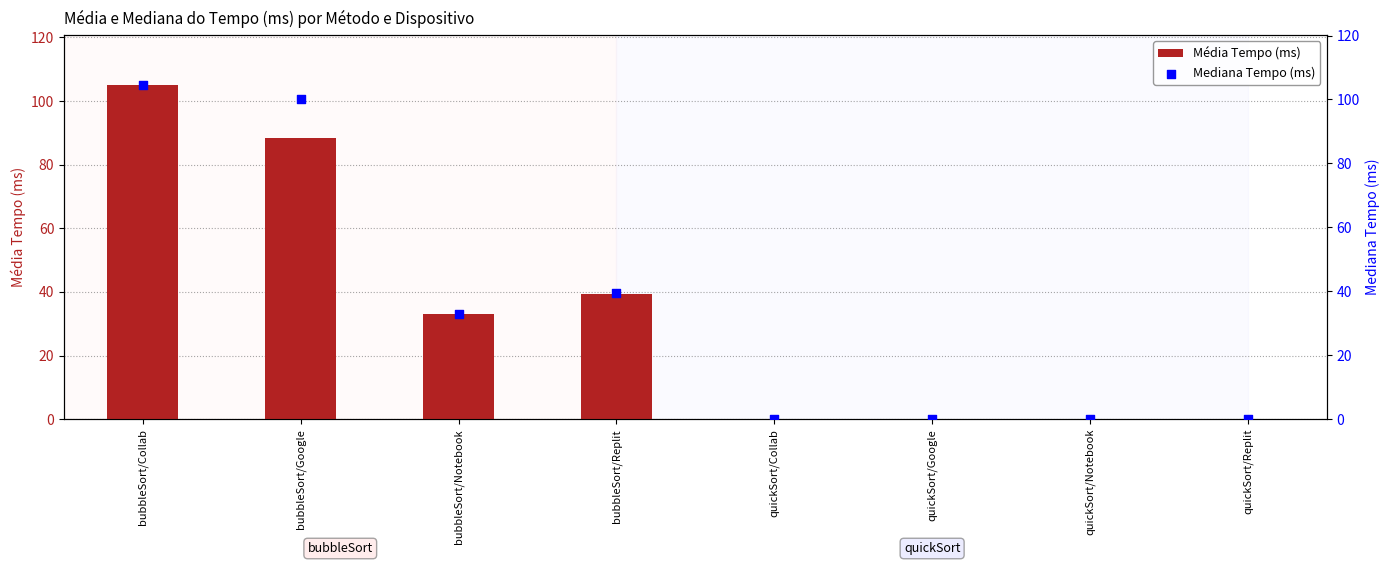

Which series has the widest spread of Y values?

Média Tempo (ms)